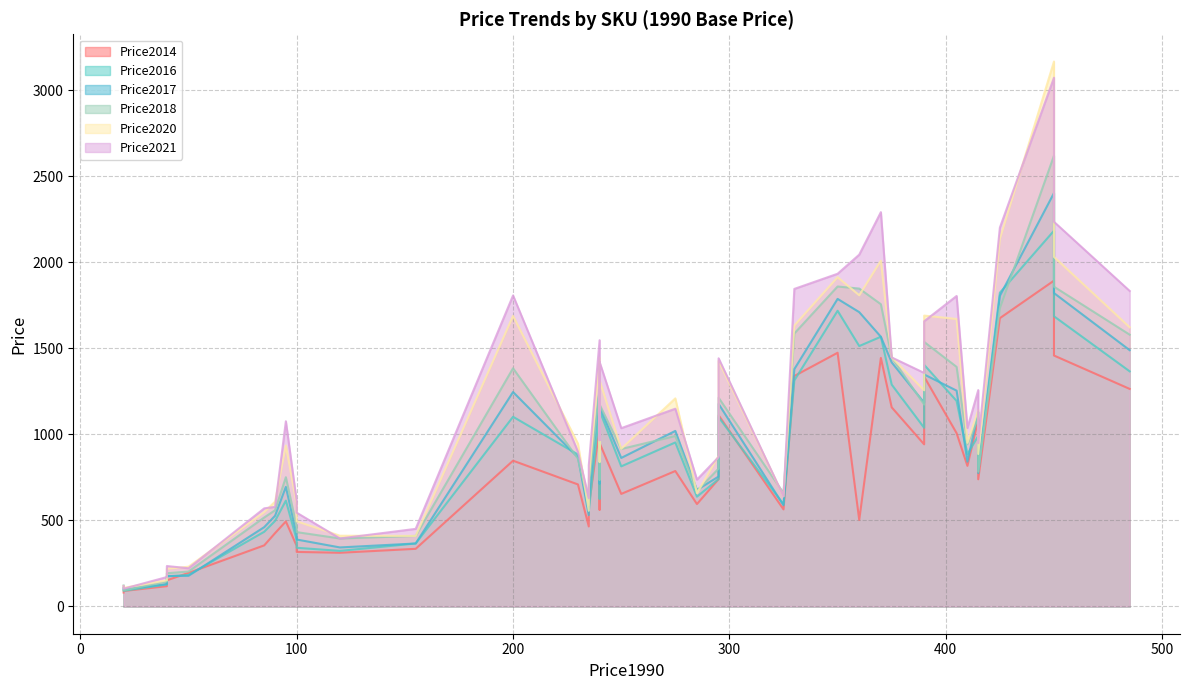

At how many categories does at least one series exceed 889?

24